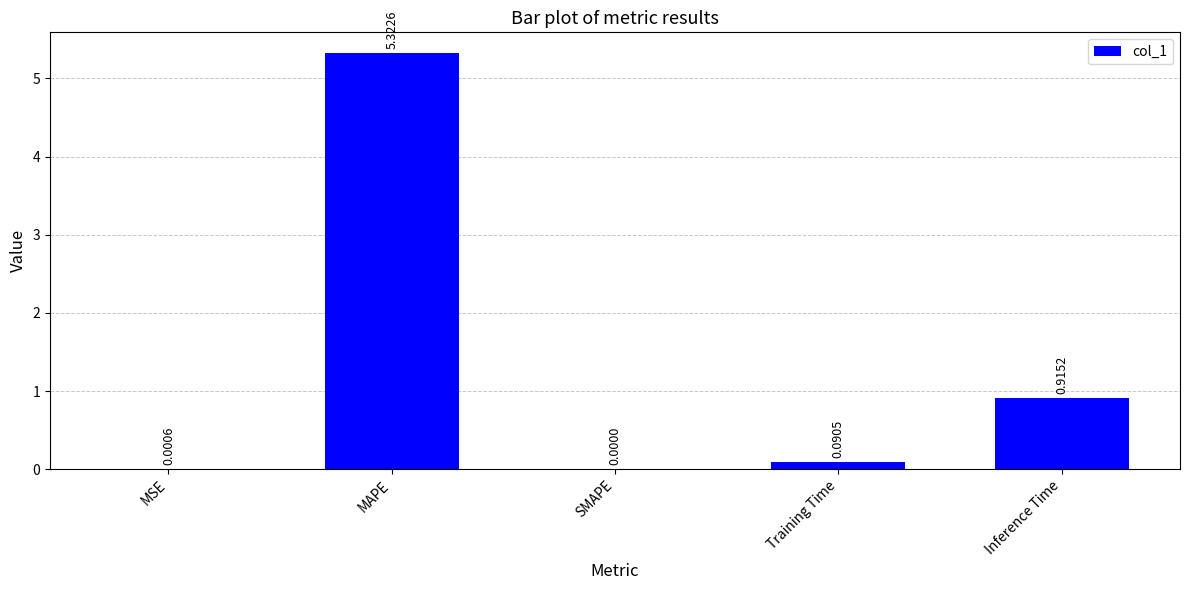

Which category has the highest value across all series?

MAPE